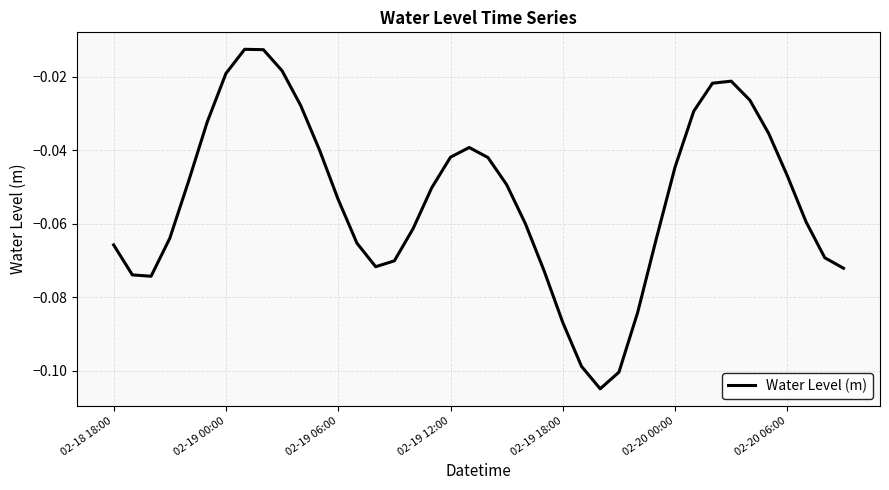

Which has a higher value, 02-19 18:00 or 02-19 06:00?

02-19 06:00